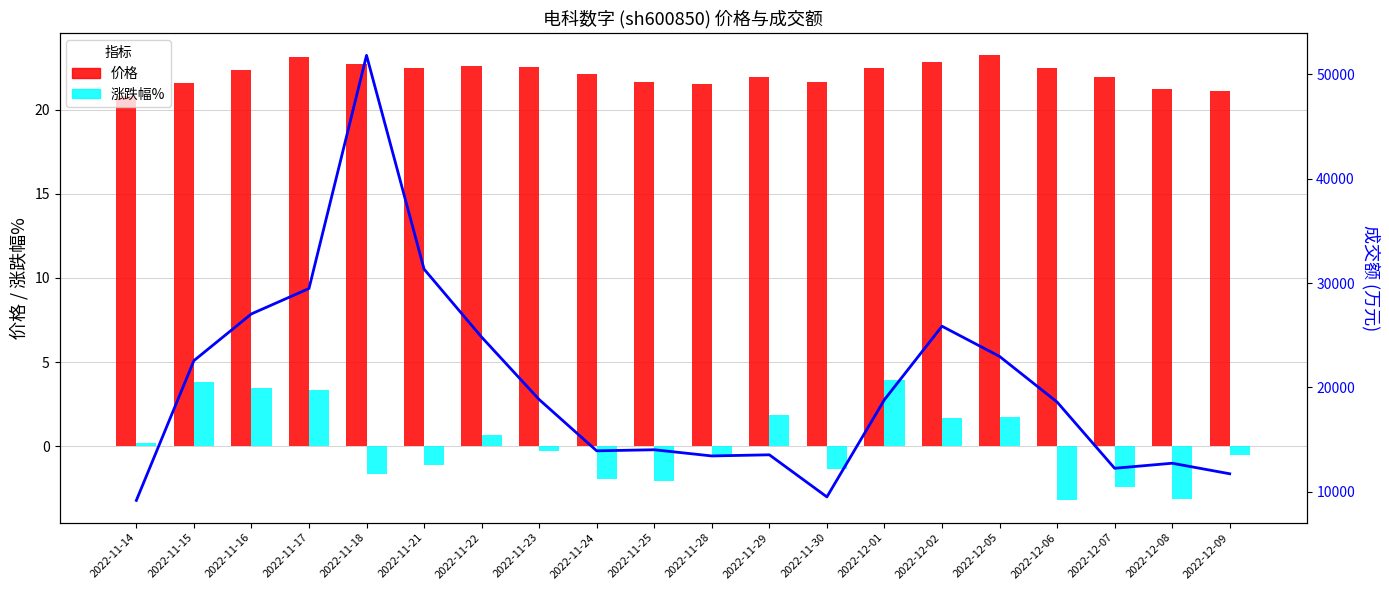

At which category is the sum across all series the highest?

2022-11-18